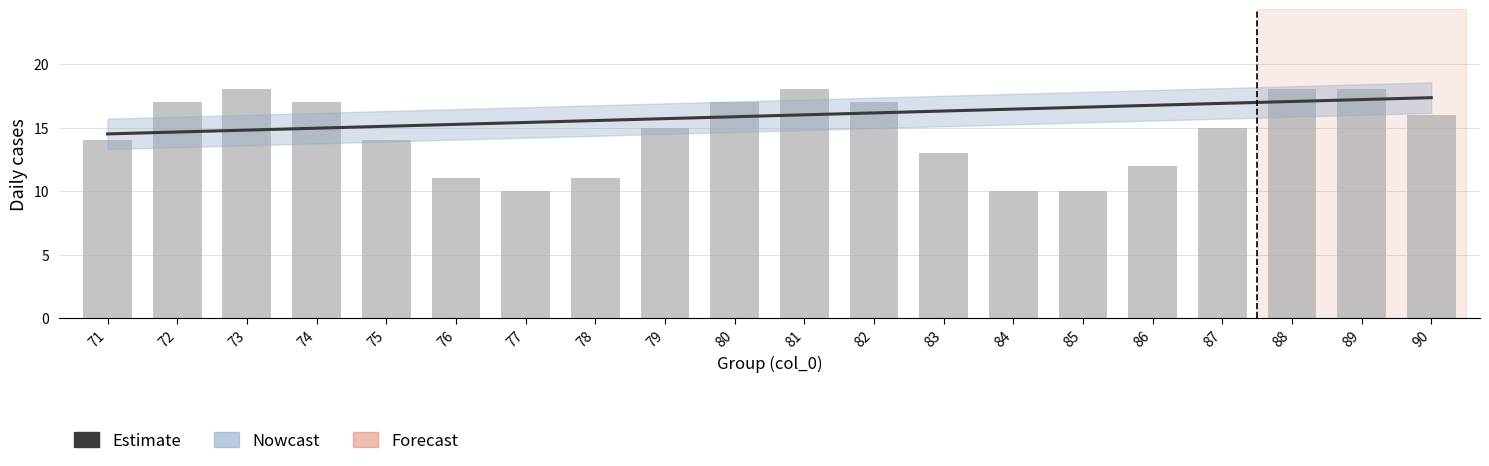

Which category has the lowest value in the Nowcast series?

77